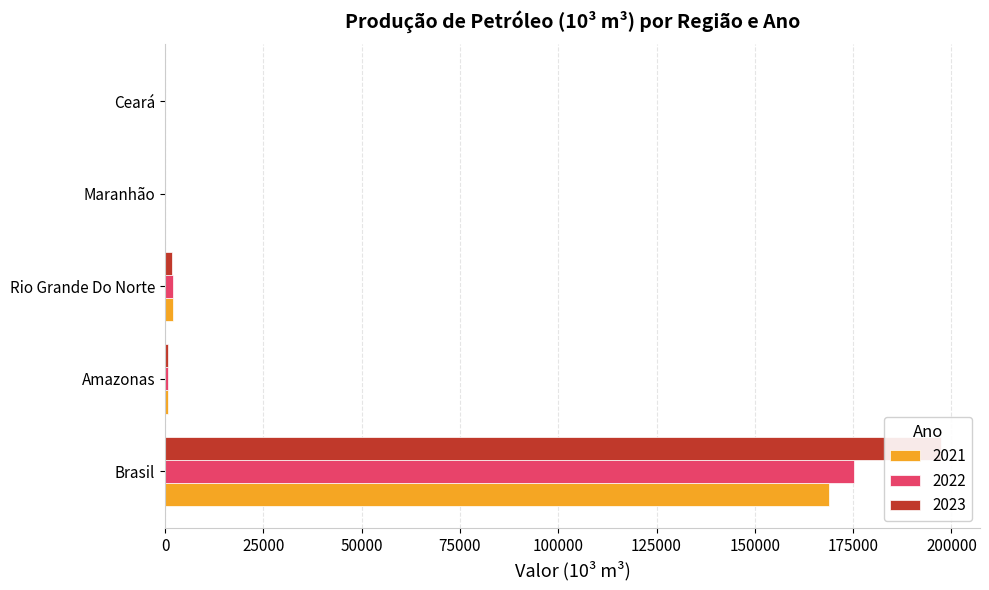

List the series in order of their overall mean, lowest first.

2021, 2022, 2023